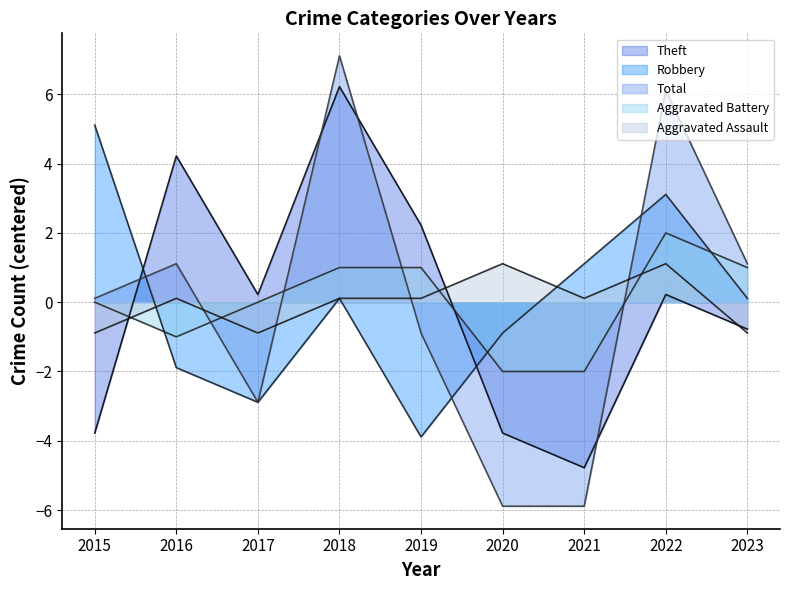

How many interior local valleys does the Aggravated Battery series have?

1